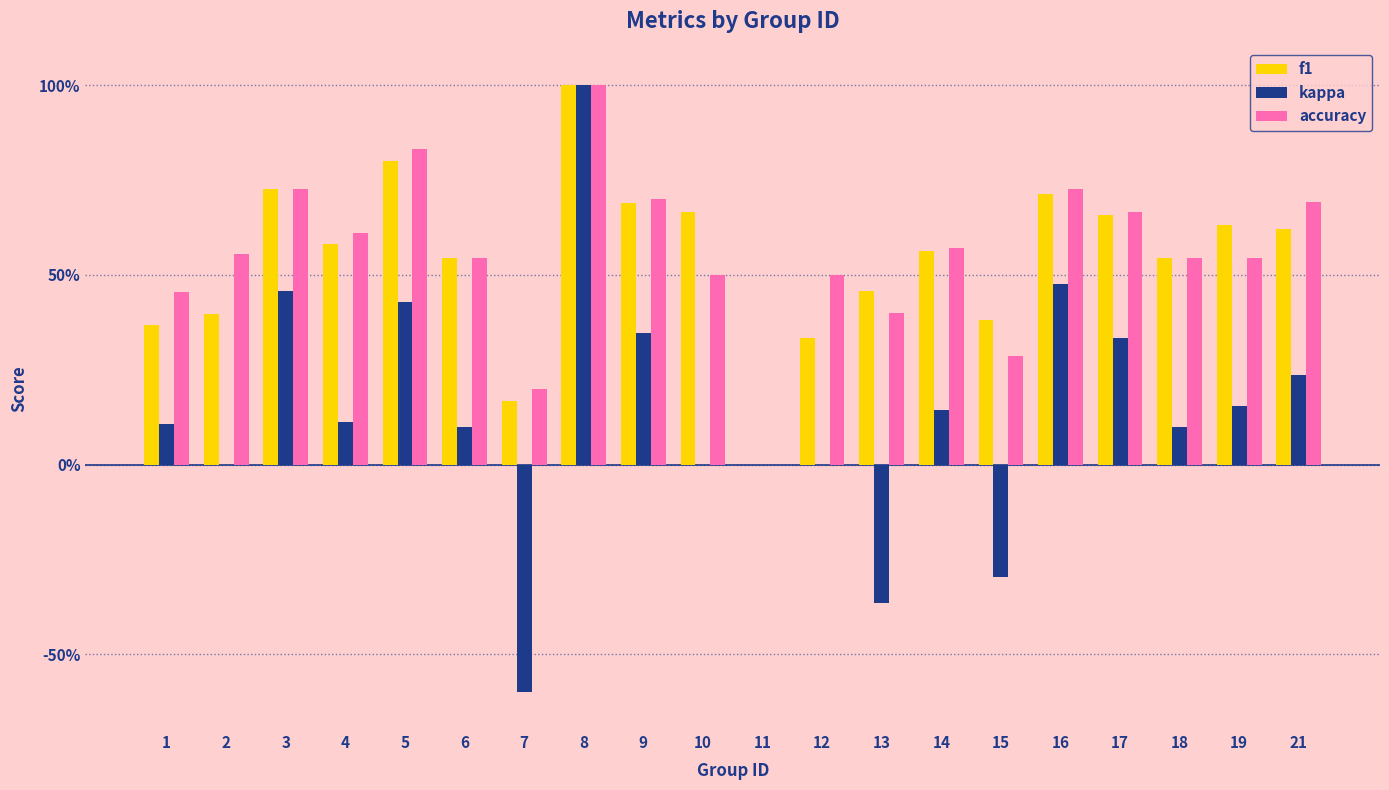

Count the f1 values in the range 0 to 1.

20